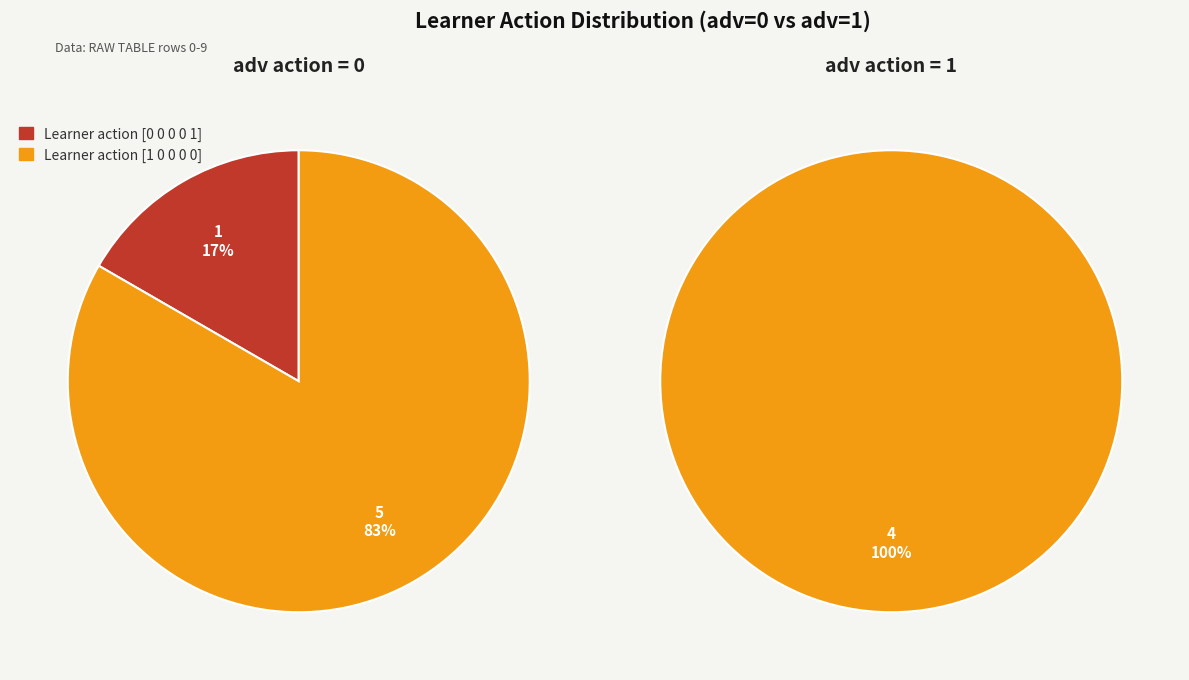

What portion of the pie excludes 8?

83.3%